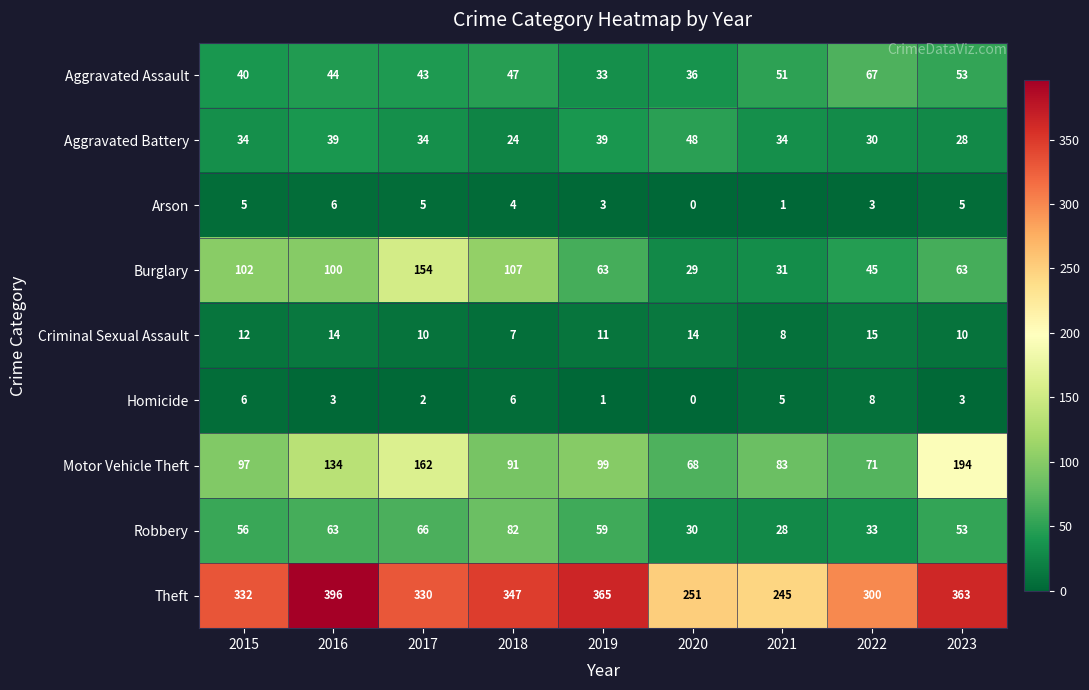

At which label does Criminal Sexual Assault first exceed 11?

2015